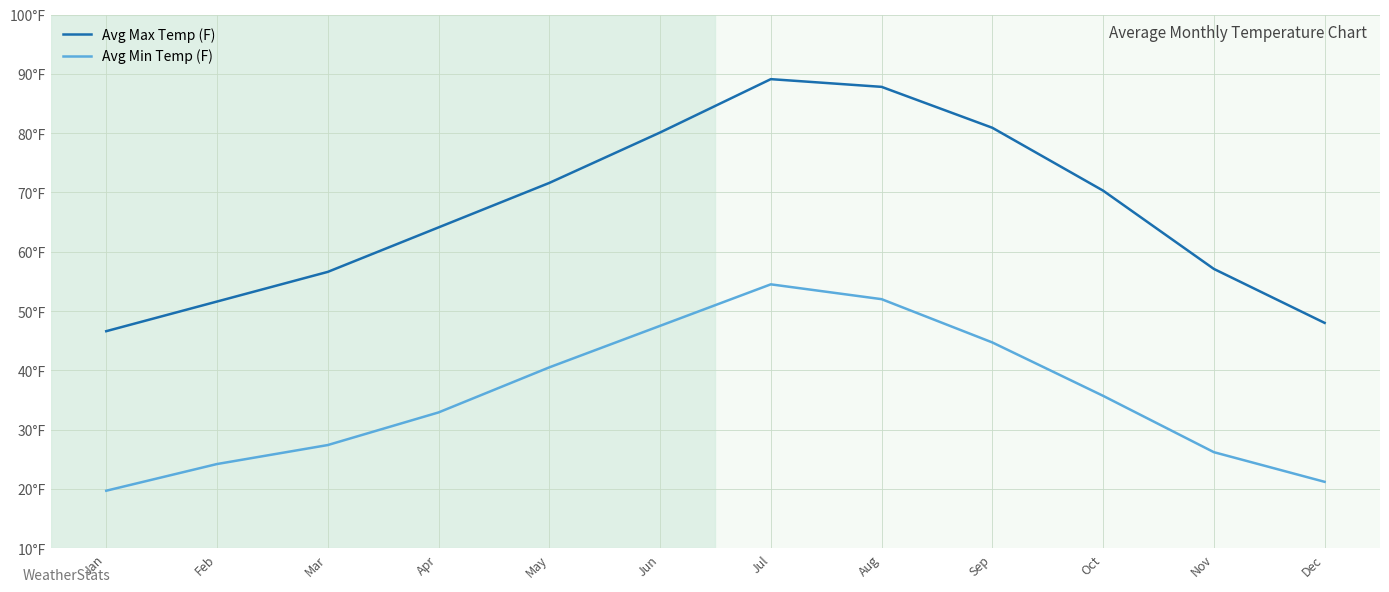

At which category is the sum across all series the highest?

Jul